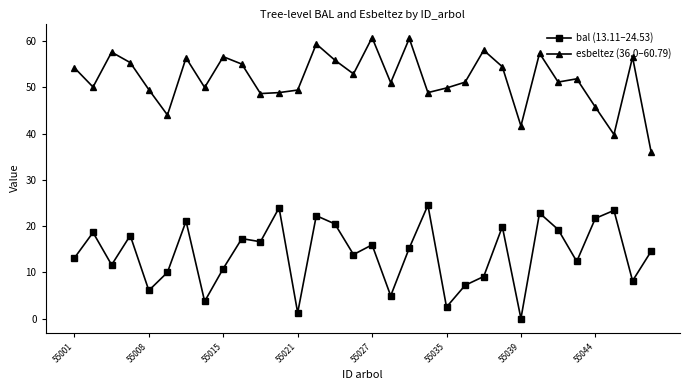

True or false: esbeltez (36.0–60.79) and bal (13.11–24.53) intersect in this chart.

False